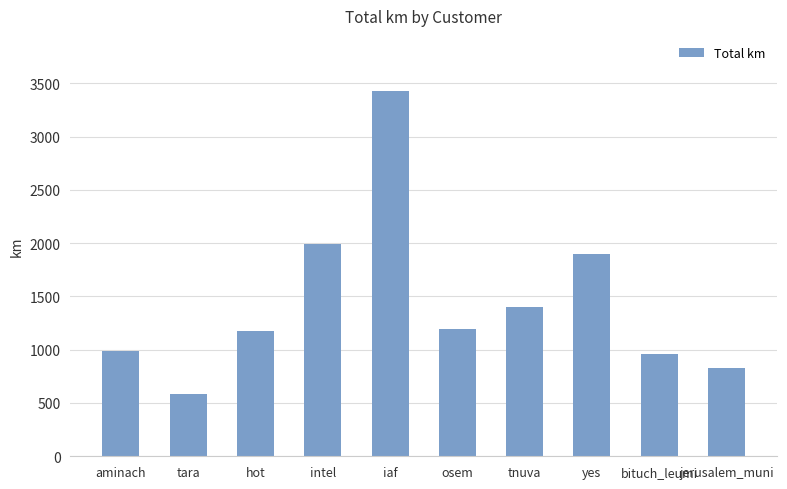

Does the chart contain any negative values?

No